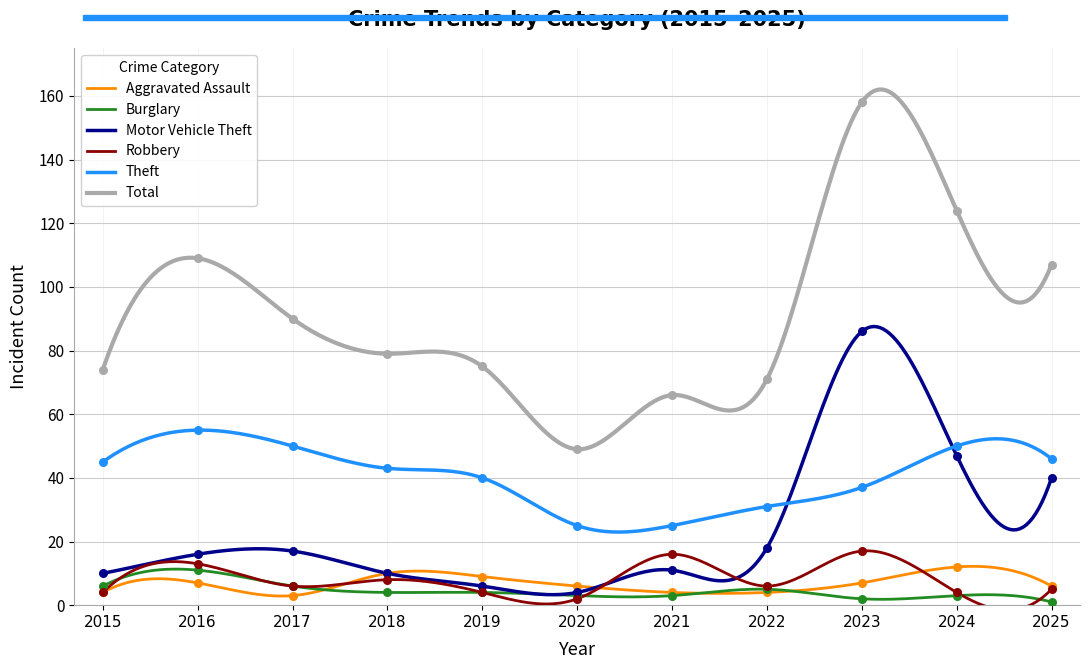

At how many categories does at least one series exceed 140?

1